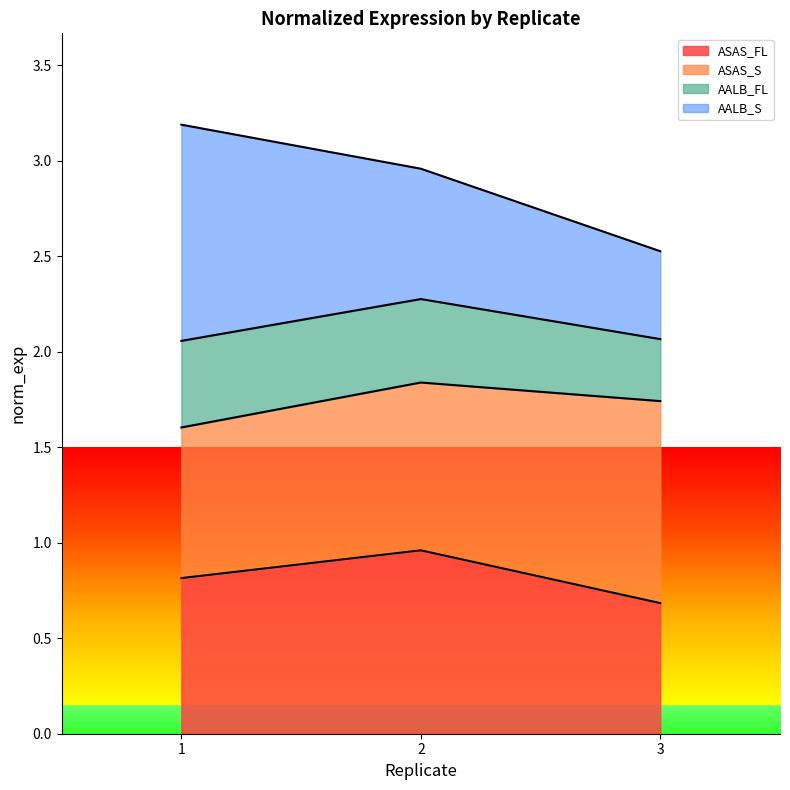

What is the sum of the ASAS_FL values at 2 and 3?

1.6